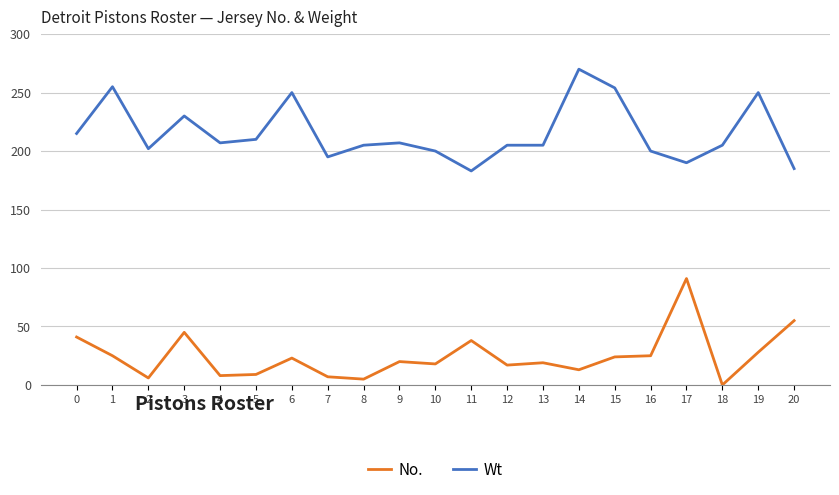

Which series changed the most between 17 and 20?

No.